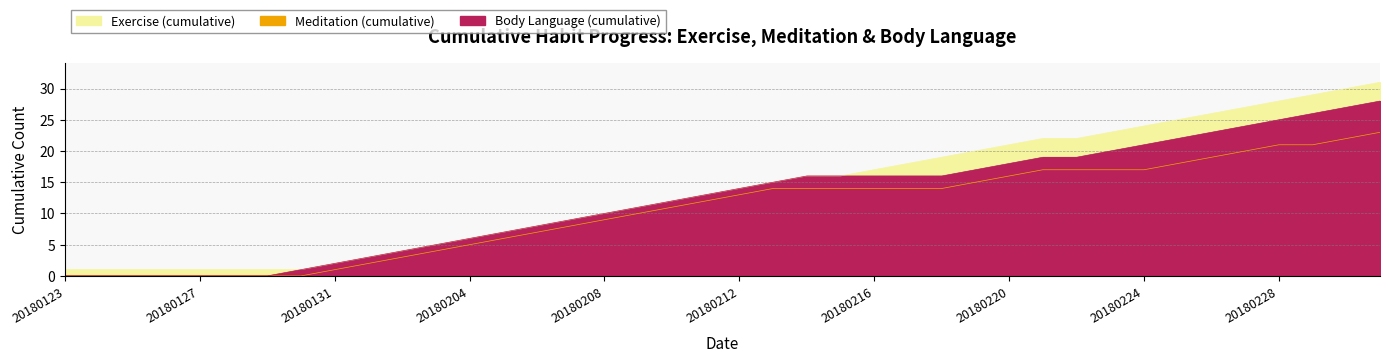

Where is Body Language (cumulative) nearest to the value 14?

20180212